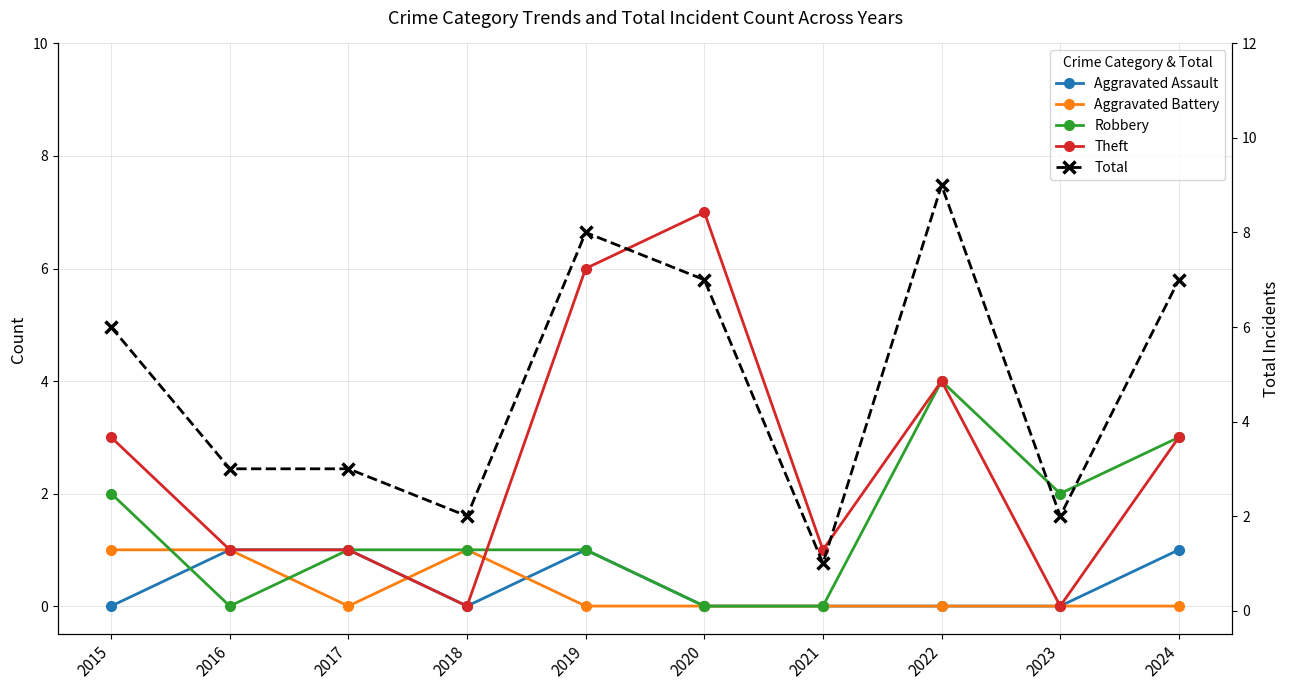

In Aggravated Assault, how many points are lower than both neighbors (excluding endpoints)?

1